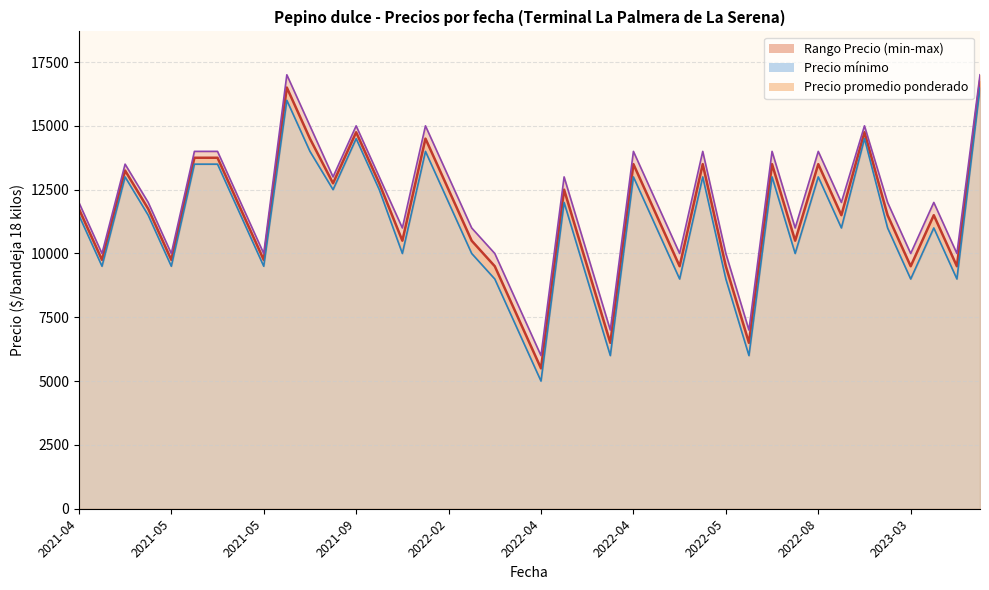

The value of Precio minimo at 2022-05-27 is 13000. True or false?

True